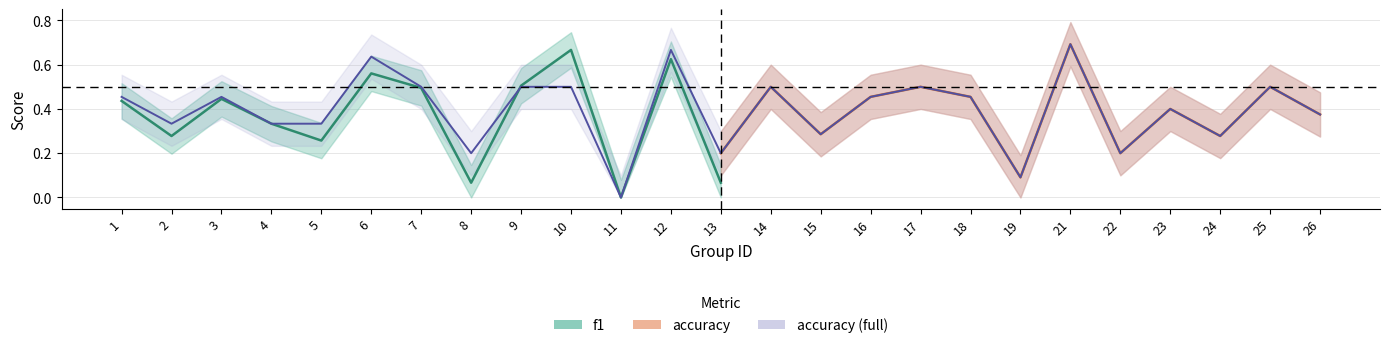

At which label is the value closest to 0?

11